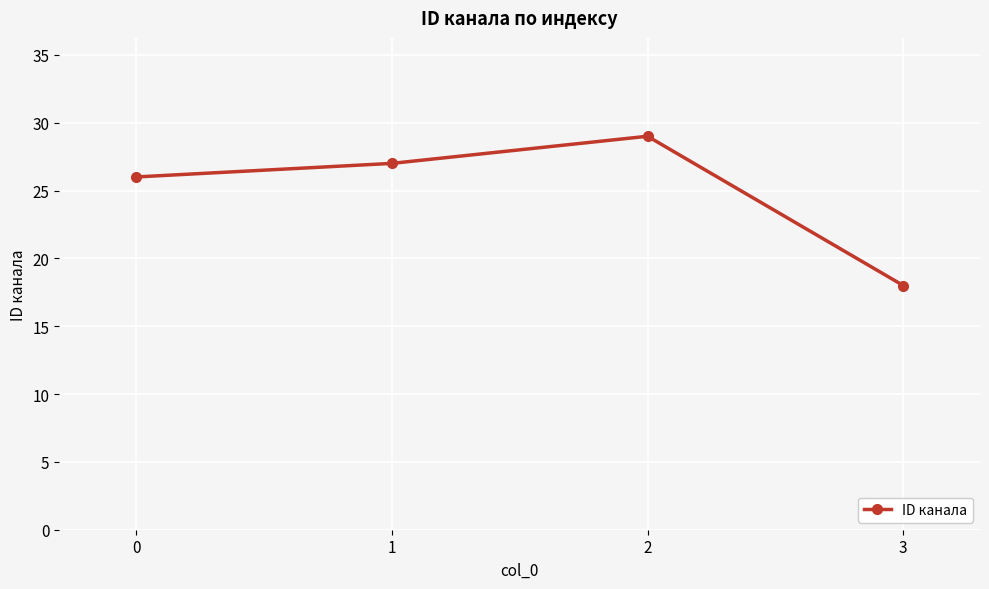

List the labels in order of value, largest first.

2, 1, 0, 3